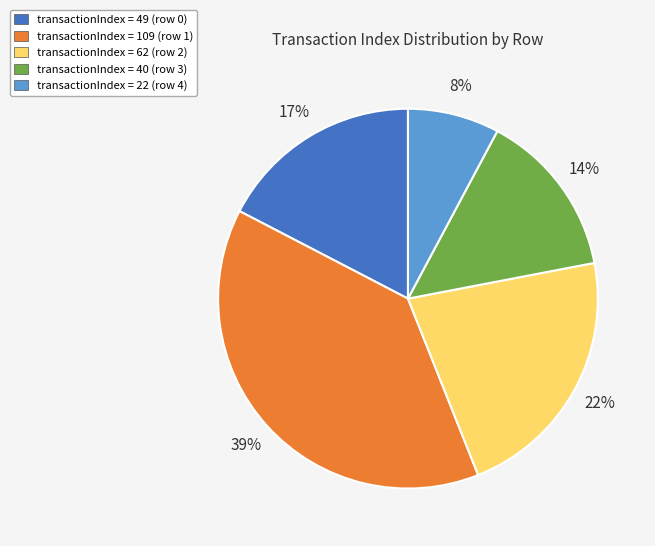

Is there any slice that represents more than half of the pie?

No